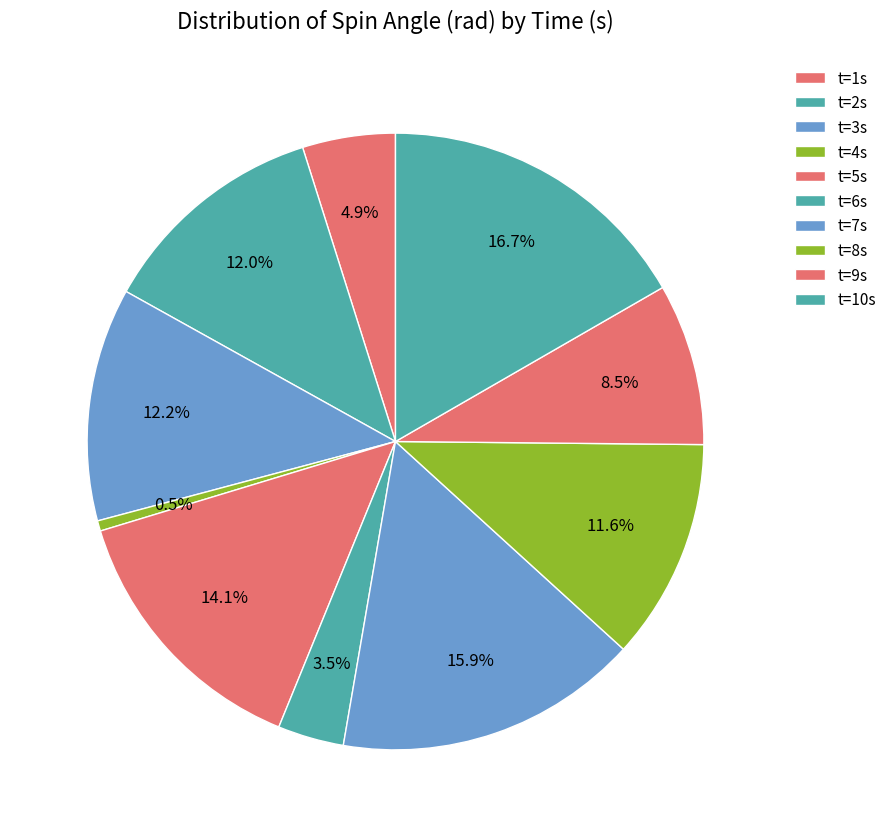

How many segments does this pie chart have?

10